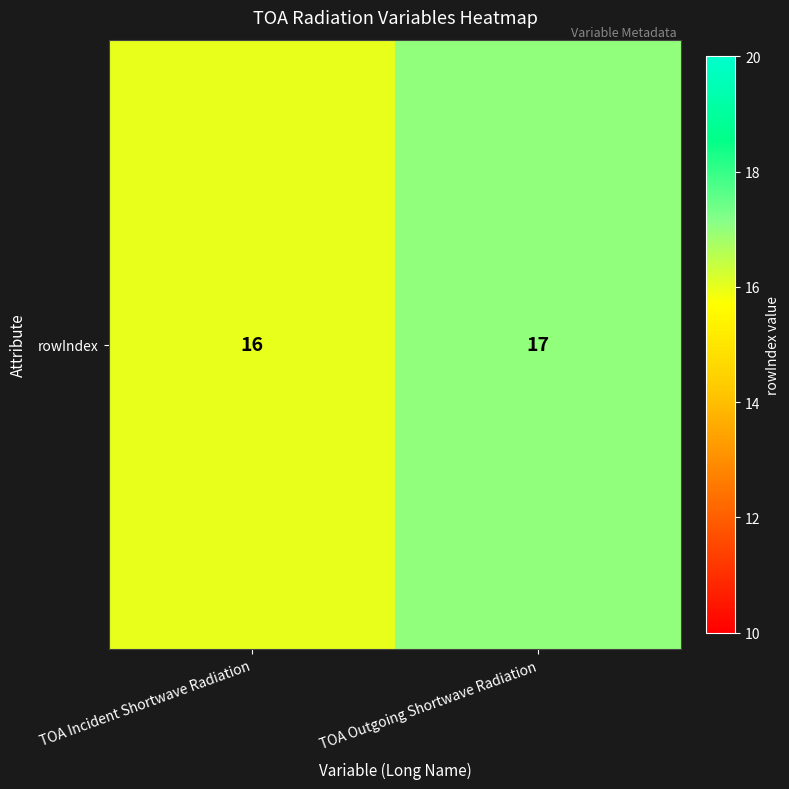

What is the ratio of the value at TOA Incident Shortwave Radiation to the value at TOA Outgoing Shortwave Radiation?

0.9